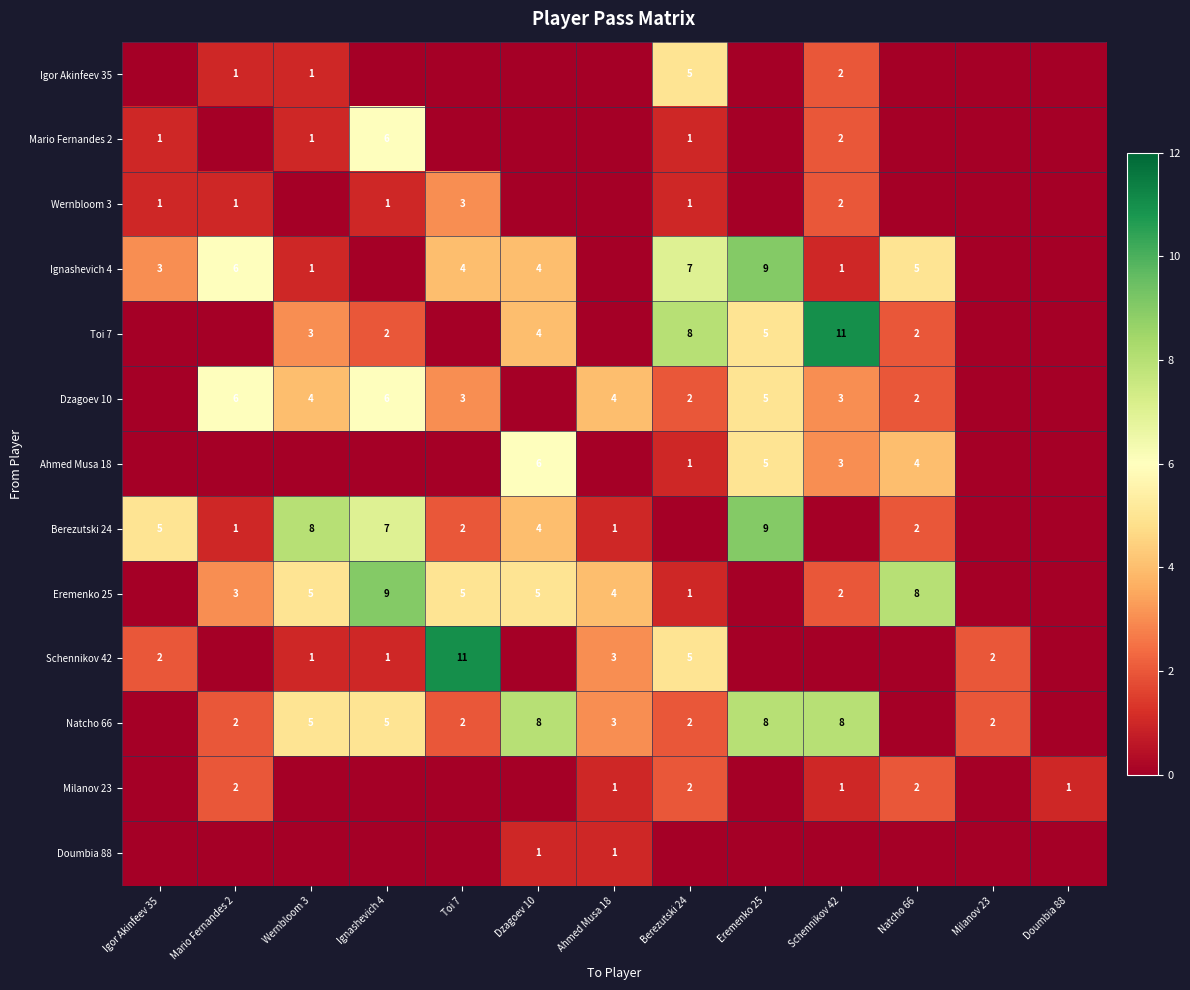

Which category has the highest value across all series?

Schennikov 42